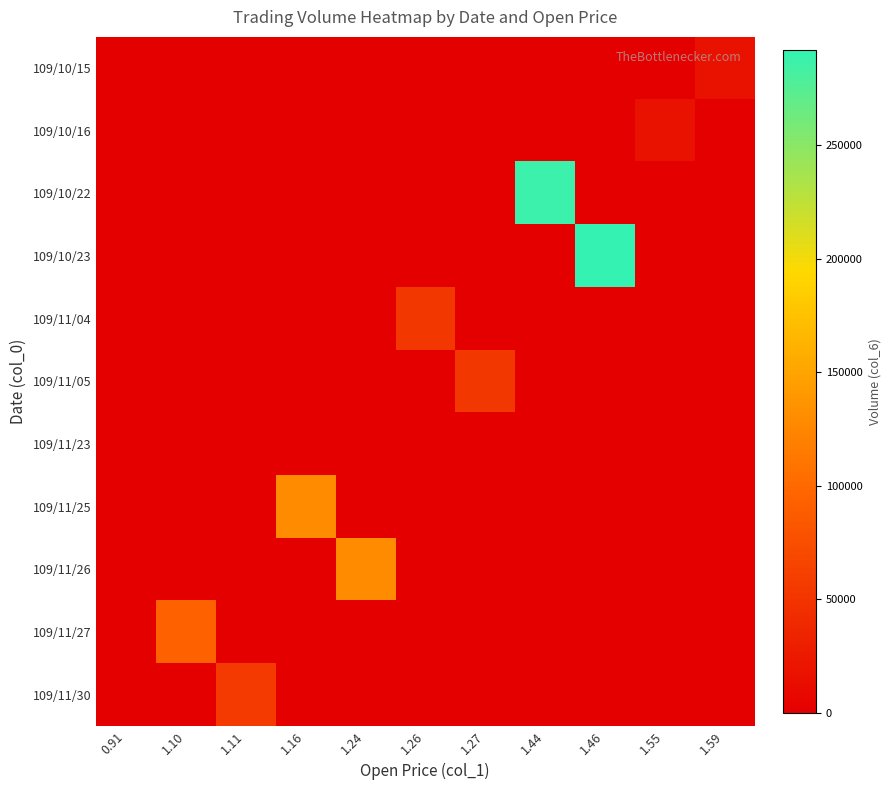

Which series changed the most between 1.11 and 1.59?

109/11/30